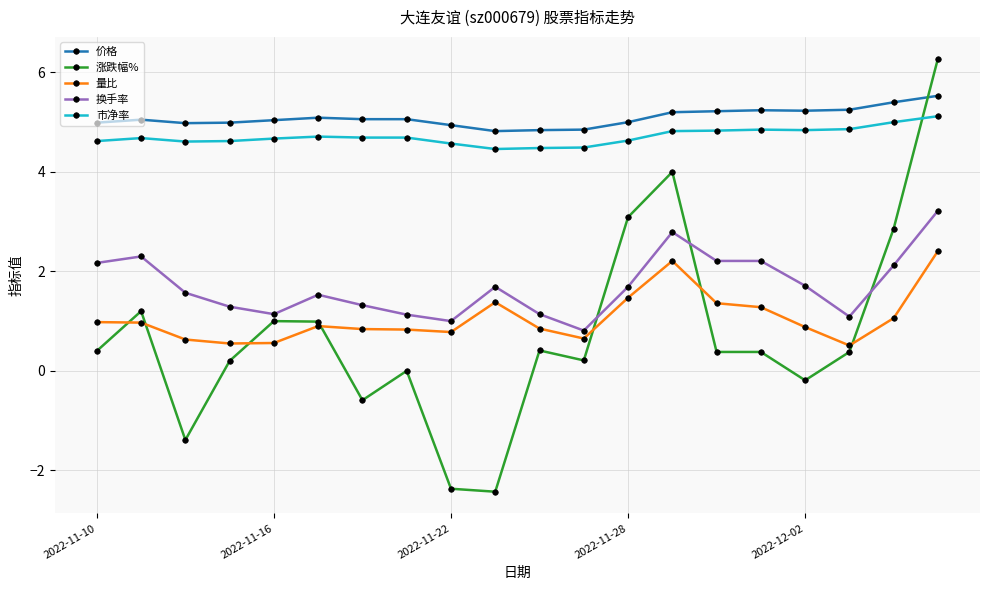

What is the smallest value displayed?

-2.4